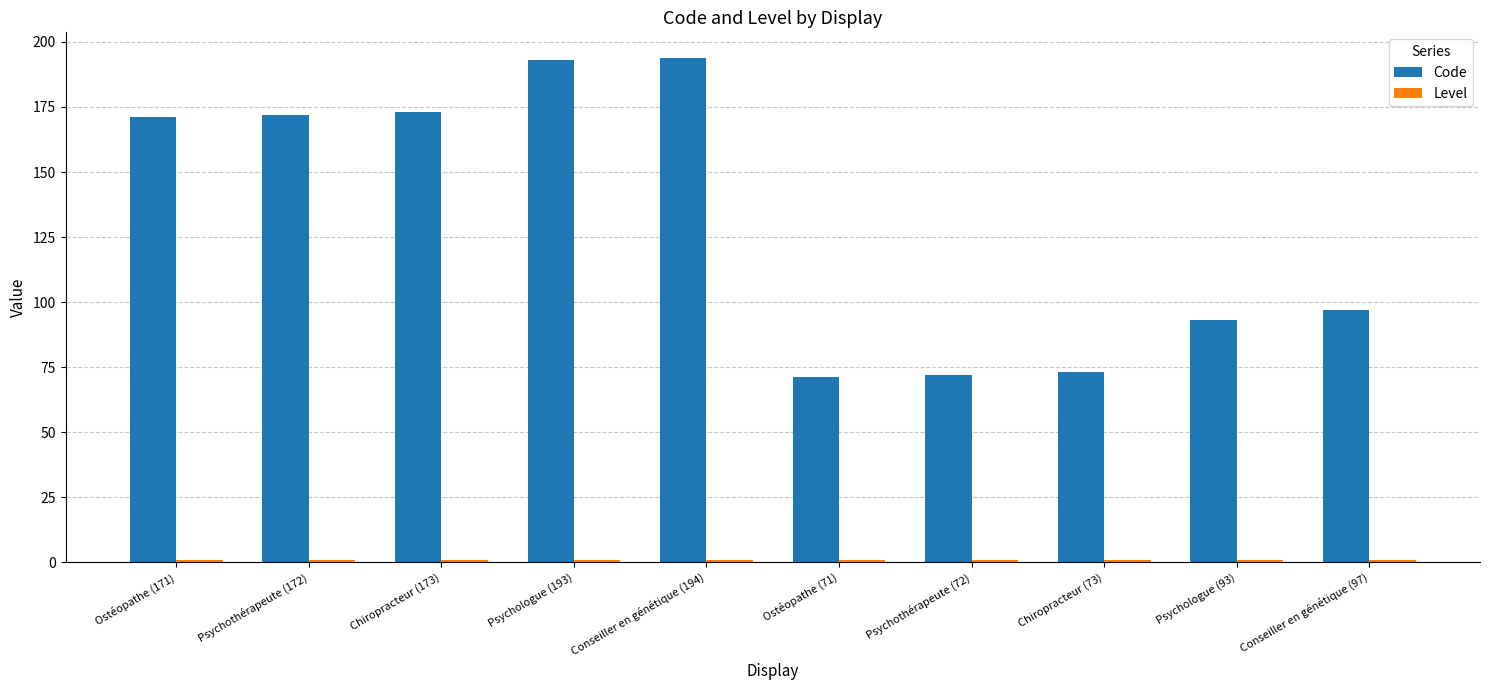

What is the maximum value shown in the chart?

194